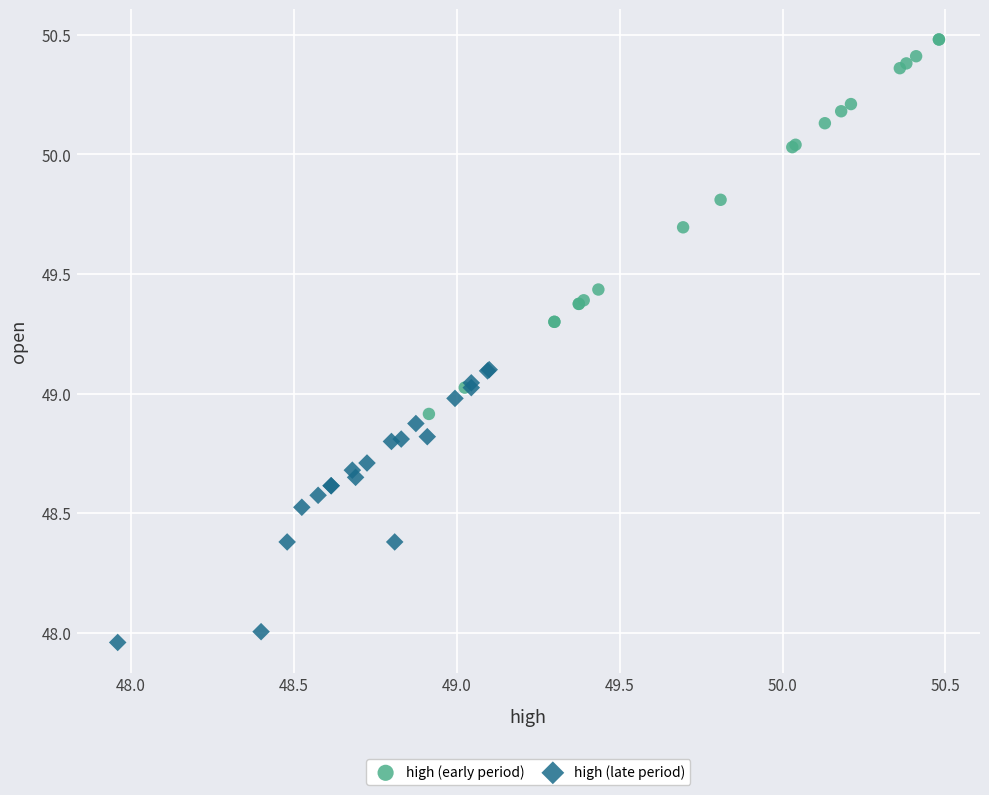

Which series has the largest Y range (max minus min)?

high (early period)